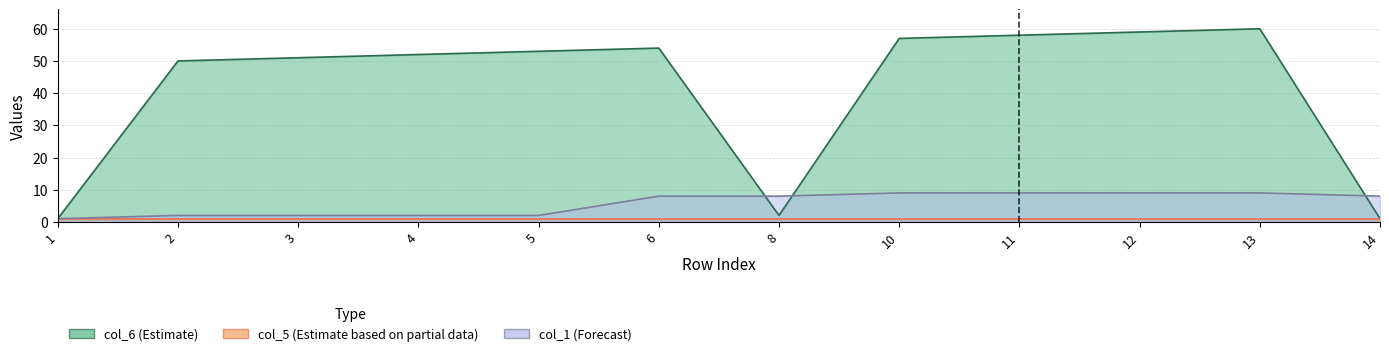

True or false: col_1 has a value of 3 at 14.

False